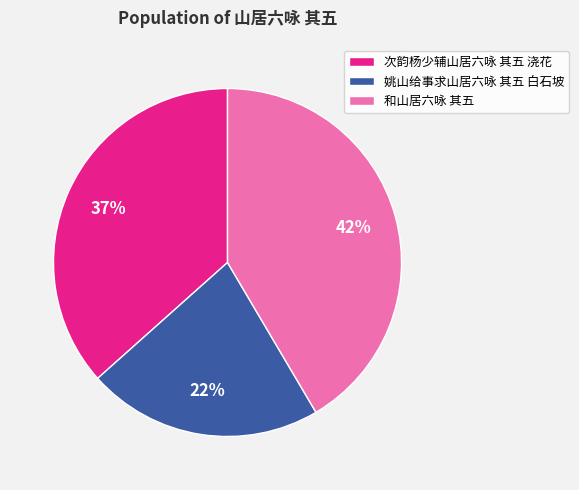

Which slice is the largest?

和山居六咏 其五